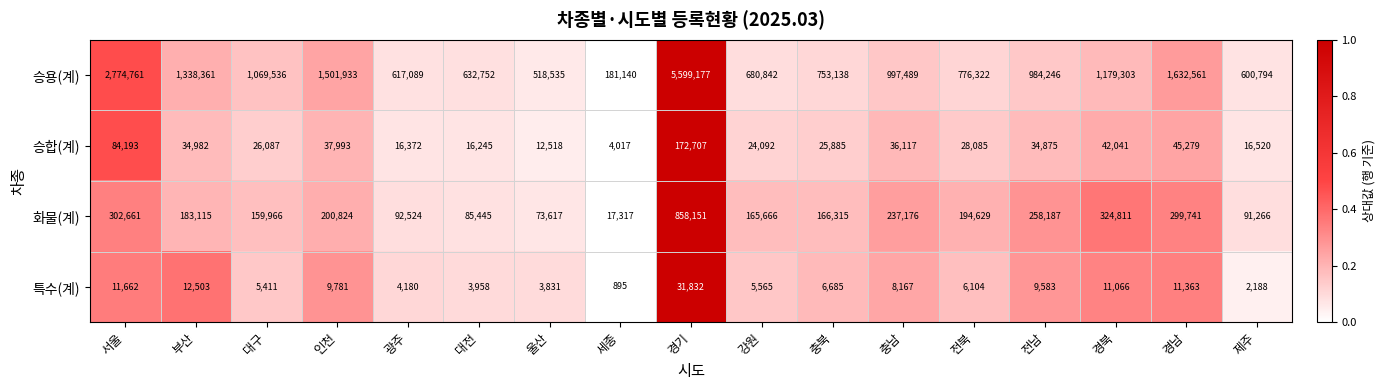

What is the total value across all series at 경남?

1988944